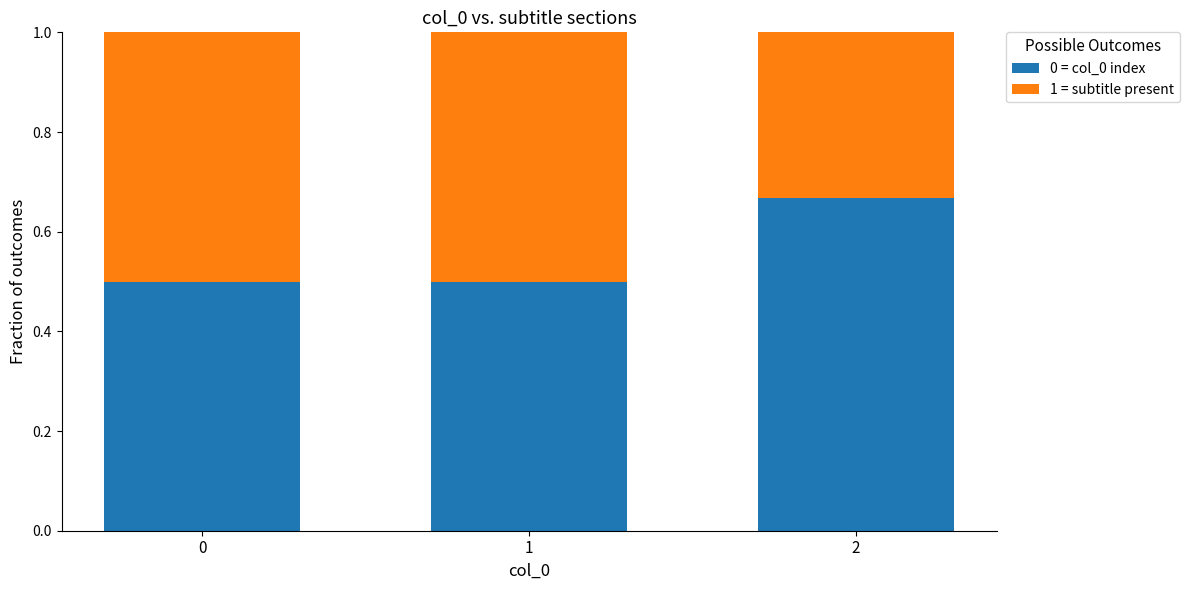

What is the approximate value of 0 = col_0 index at 0?

0.5